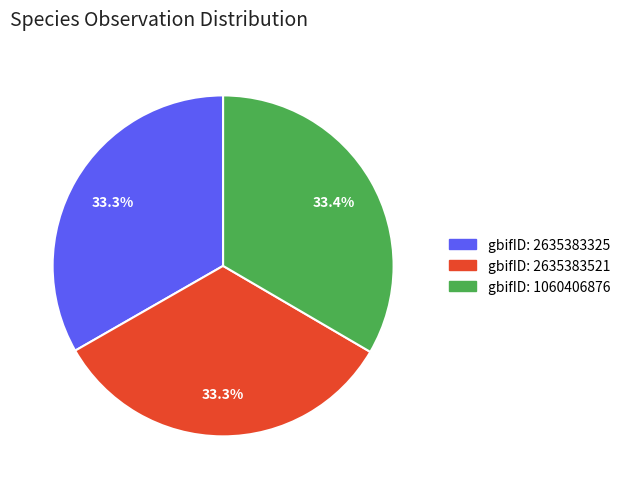

Does any single category account for the majority?

No